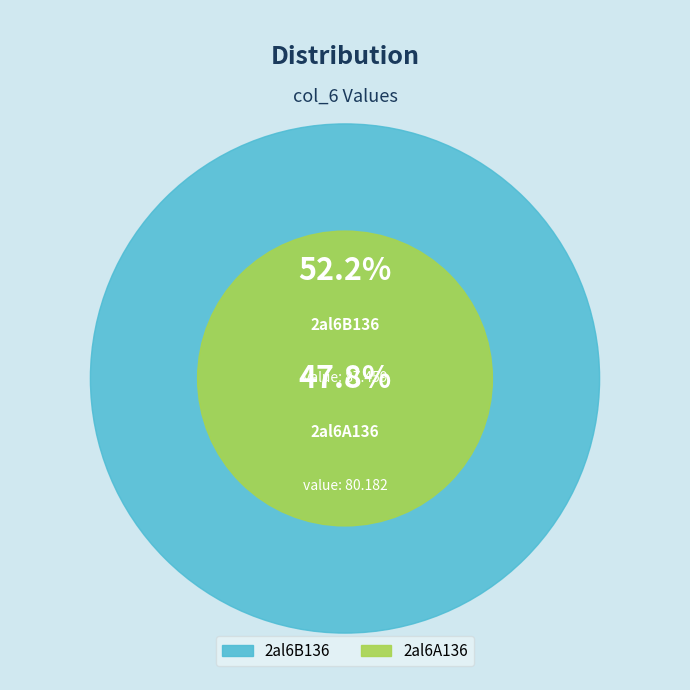

How many segments does this pie chart have?

2